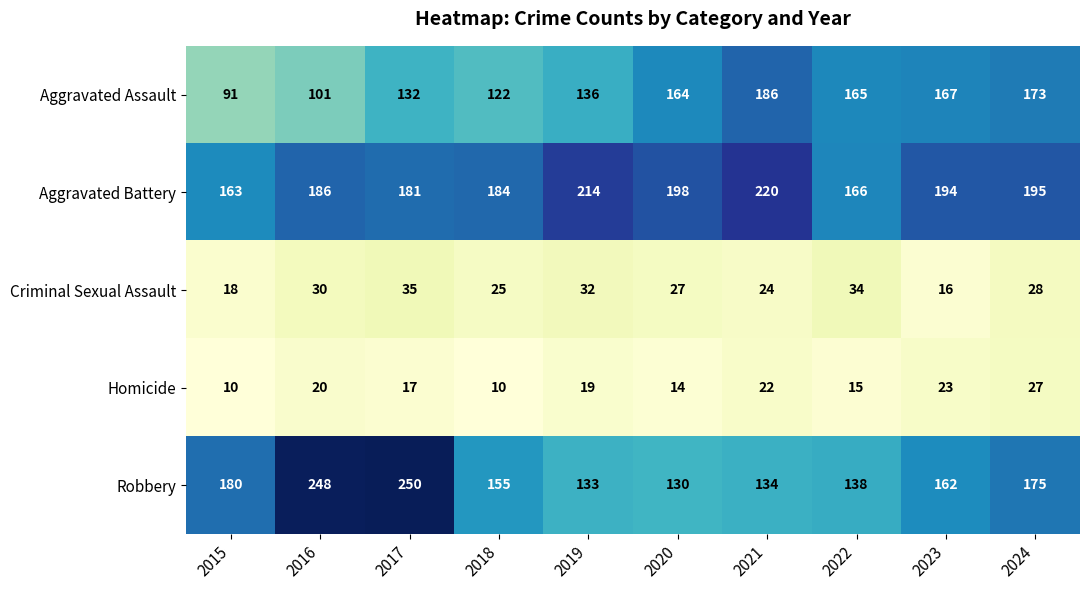

Which series has the largest range (max minus min)?

Robbery